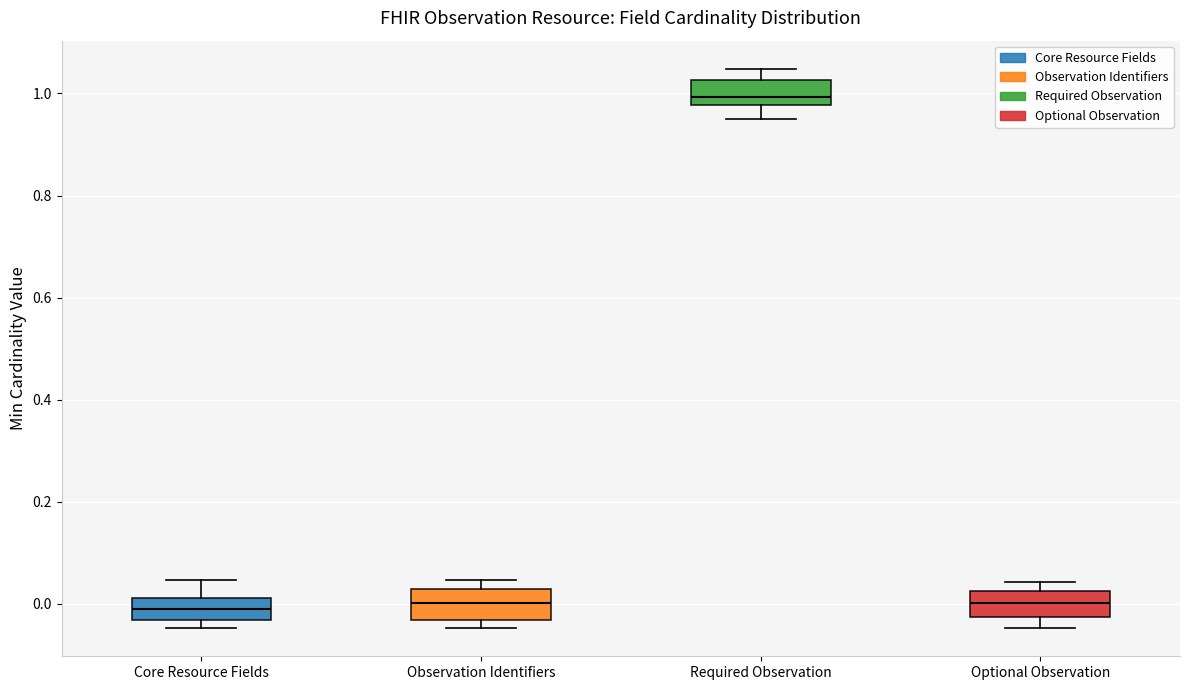

Reading left to right, transcribe this box plot: for each box, give where its median line is, the range the box spans, and where its two whiskers end, as read against the y-axis. The values are not printed on the chart, so give them approximately, as read against the axis.

Core Resource Fields: median 0.00, box -0.04 to 0.02, whiskers -0.04 (just below the box's lower edge) to 0.04
Observation Identifiers: median 0.00, box -0.04 to 0.04, whiskers -0.04 (just below the box's lower edge) to 0.04 (just above the box's upper edge)
Required Observation: median 1.00, box 0.98 to 1.02, whiskers 0.96 to 1.04
Optional Observation: median 0.00, box -0.02 to 0.02, whiskers -0.04 to 0.04